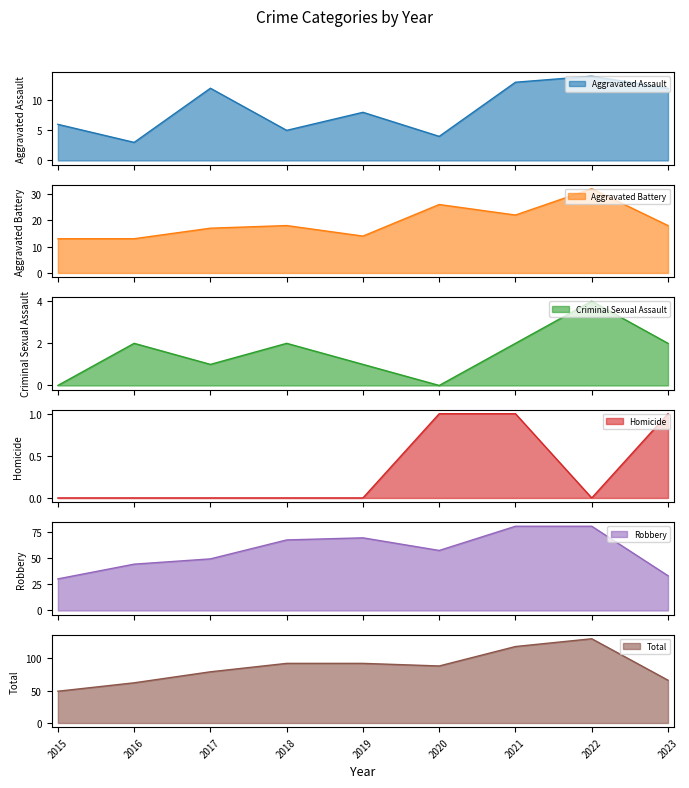

Between 2019 and 2023, which is larger?

2023